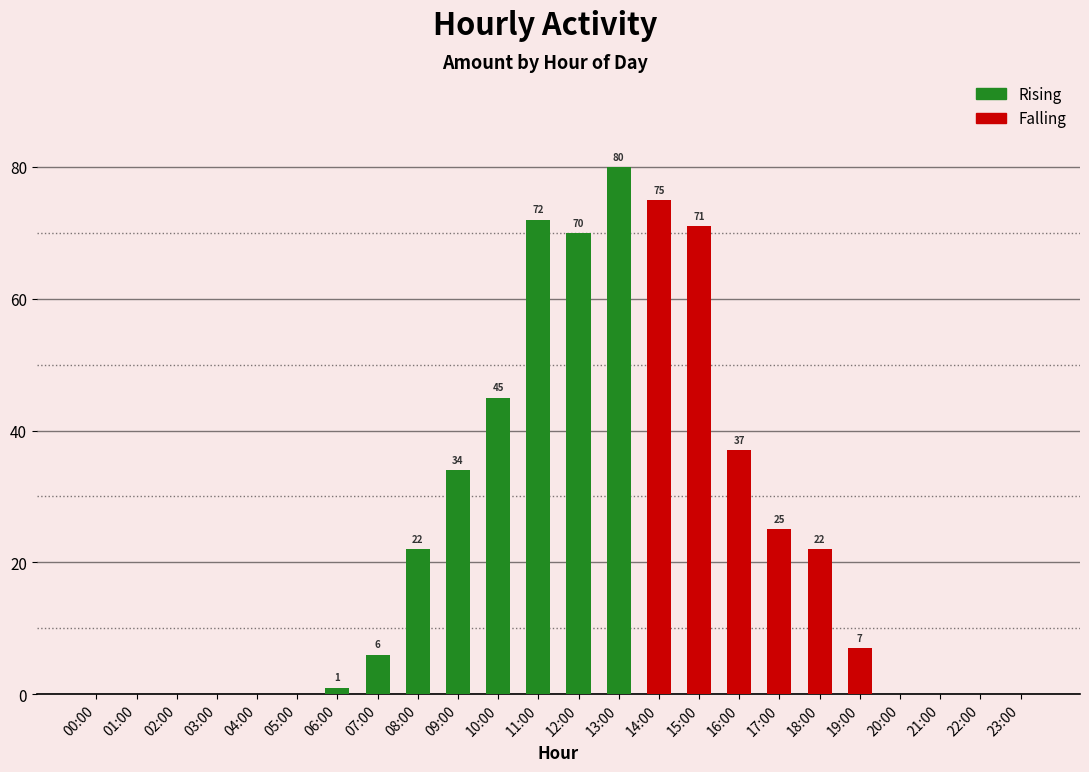

At which label does the data first exceed 7?

08:00